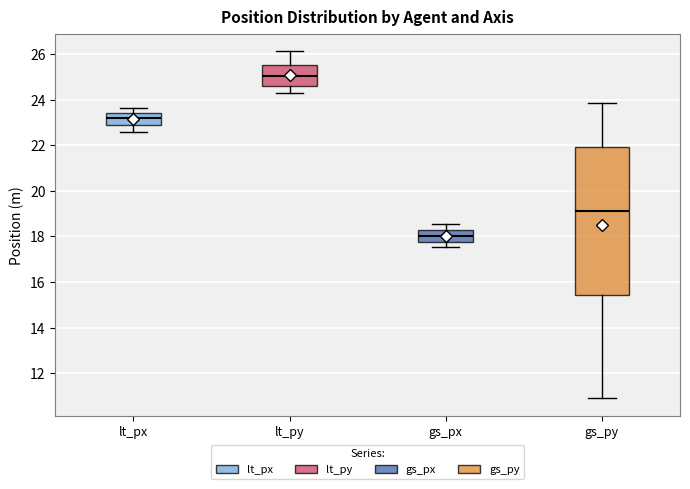

Reading left to right, read every box against the y-axis: the position of its median line, the range the box covers, and the ends of its whiskers. The values are not printed on the chart, so give them approximately, as read against the axis.

lt_px: median 23.2, box 23.0 to 23.4, whiskers 22.6 to 23.6
lt_py: median 25.0, box 24.6 to 25.6, whiskers 24.2 to 26.2
gs_px: median 18.0, box 17.8 to 18.4, whiskers 17.6 to 18.6
gs_py: median 19.2, box 15.4 to 22.0, whiskers 11.0 to 23.8